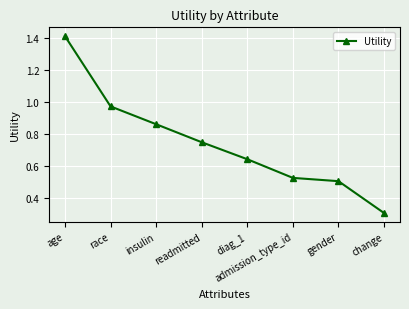

What is the difference between the values at age and change?

1.1